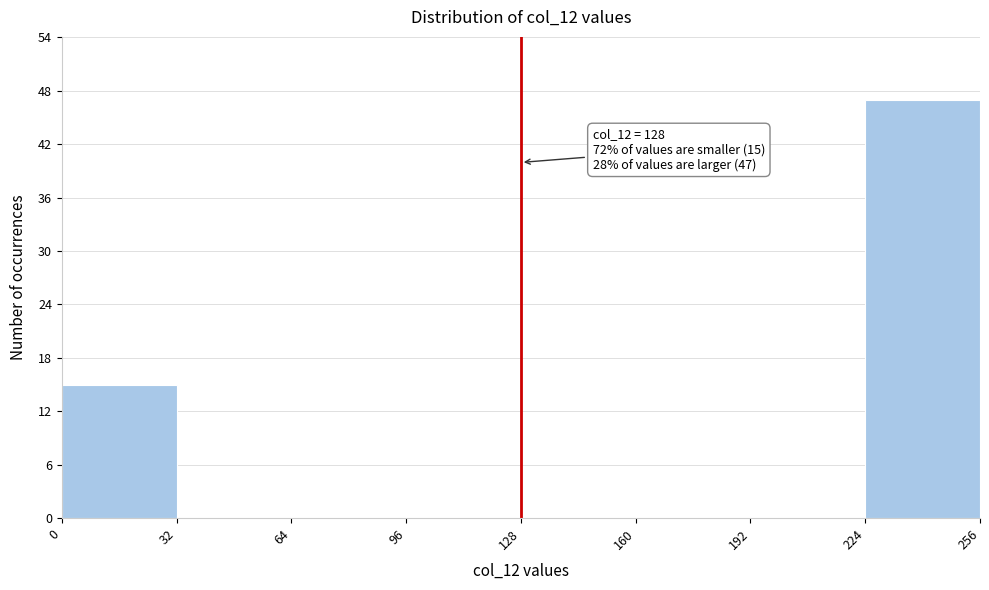

Over which range of the x-axis is the bar tallest?

224 to 256